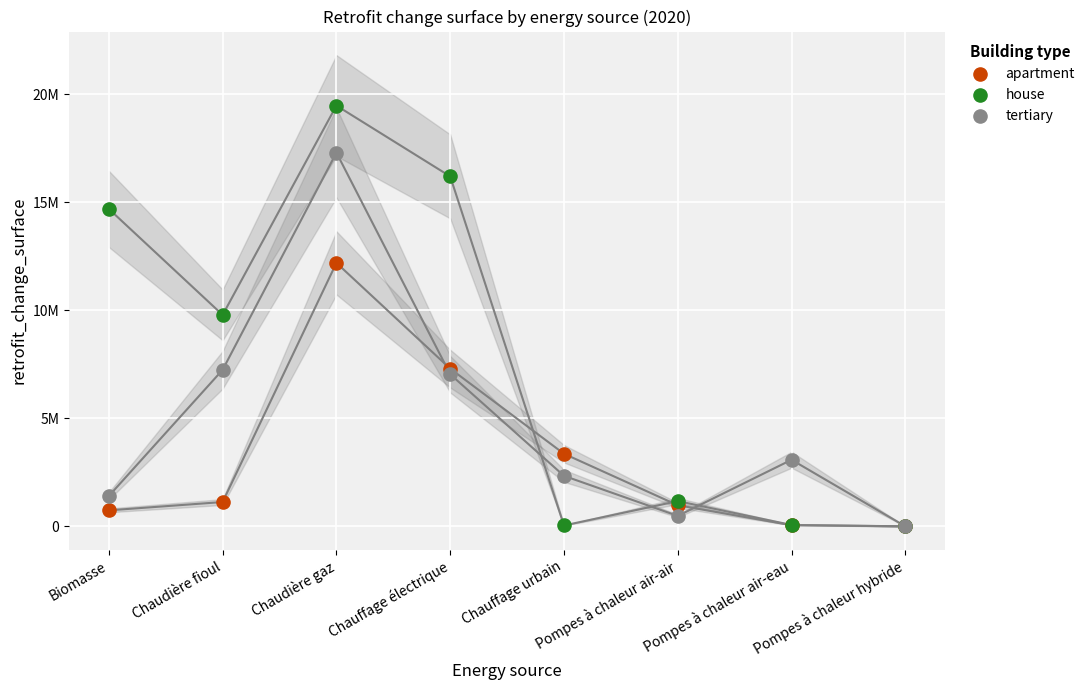

Which series has the largest Y range (max minus min)?

house